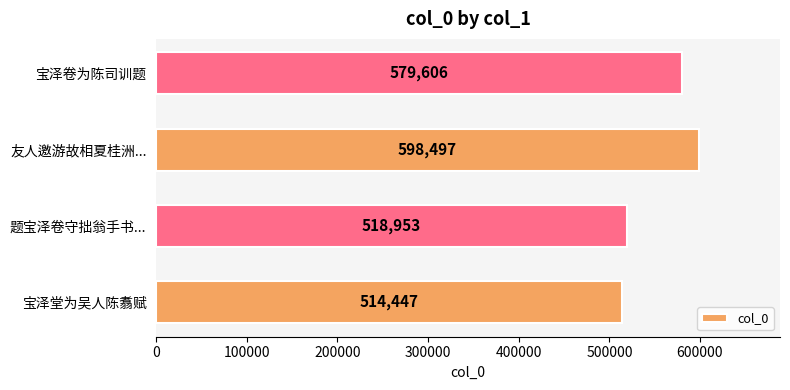

List the labels in order of value, smallest first.

宝泽堂为吴人陈翥赋, 题宝泽卷守拙翁手书..., 宝泽卷为陈司训题, 友人邀游故相夏桂洲...